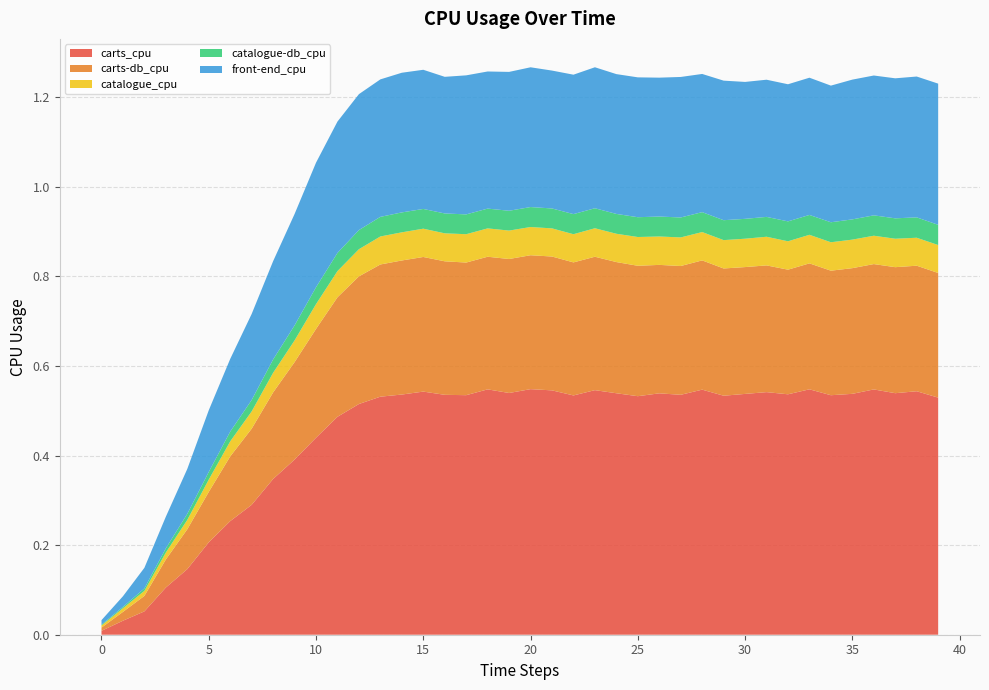

Reading right to left, what are all the values shown in this chart?

carts_cpu: 39=0.5	38=0.5	37=0.5	36=0.5	35=0.5	34=0.5	33=0.5	32=0.5	31=0.5	30=0.5	29=0.5	28=0.5	27=0.5	26=0.5	25=0.5	24=0.5	23=0.5	22=0.5	21=0.5	20=0.5	19=0.5	18=0.5	17=0.5	16=0.5	15=0.5	14=0.5	13=0.5	12=0.5	11=0.5	10=0.4	9=0.4	8=0.3	7=0.3	6=0.3	5=0.2	4=0.1	3=0.1	2=0.1	1=0.0	0=0.0
carts-db_cpu: 39=0.3	38=0.3	37=0.3	36=0.3	35=0.3	34=0.3	33=0.3	32=0.3	31=0.3	30=0.3	29=0.3	28=0.3	27=0.3	26=0.3	25=0.3	24=0.3	23=0.3	22=0.3	21=0.3	20=0.3	19=0.3	18=0.3	17=0.3	16=0.3	15=0.3	14=0.3	13=0.3	12=0.3	11=0.3	10=0.2	9=0.2	8=0.2	7=0.2	6=0.1	5=0.1	4=0.1	3=0.1	2=0.0	1=0.0	0=0.0
catalogue_cpu: 39=0.1	38=0.1	37=0.1	36=0.1	35=0.1	34=0.1	33=0.1	32=0.1	31=0.1	30=0.1	29=0.1	28=0.1	27=0.1	26=0.1	25=0.1	24=0.1	23=0.1	22=0.1	21=0.1	20=0.1	19=0.1	18=0.1	17=0.1	16=0.1	15=0.1	14=0.1	13=0.1	12=0.1	11=0.1	10=0.1	9=0.0	8=0.0	7=0.0	6=0.0	5=0.0	4=0.0	3=0.0	2=0.0	1=0.0	0=0.0
catalogue-db_cpu: 39=0.0	38=0.0	37=0.0	36=0.0	35=0.0	34=0.0	33=0.0	32=0.0	31=0.0	30=0.0	29=0.0	28=0.0	27=0.0	26=0.0	25=0.0	24=0.0	23=0.0	22=0.0	21=0.0	20=0.0	19=0.0	18=0.0	17=0.0	16=0.0	15=0.0	14=0.0	13=0.0	12=0.0	11=0.0	10=0.0	9=0.0	8=0.0	7=0.0	6=0.0	5=0.0	4=0.0	3=0.0	2=0.0	1=0.0	0=0.0
front-end_cpu: 39=0.3	38=0.3	37=0.3	36=0.3	35=0.3	34=0.3	33=0.3	32=0.3	31=0.3	30=0.3	29=0.3	28=0.3	27=0.3	26=0.3	25=0.3	24=0.3	23=0.3	22=0.3	21=0.3	20=0.3	19=0.3	18=0.3	17=0.3	16=0.3	15=0.3	14=0.3	13=0.3	12=0.3	11=0.3	10=0.3	9=0.2	8=0.2	7=0.2	6=0.2	5=0.1	4=0.1	3=0.1	2=0.0	1=0.0	0=0.0